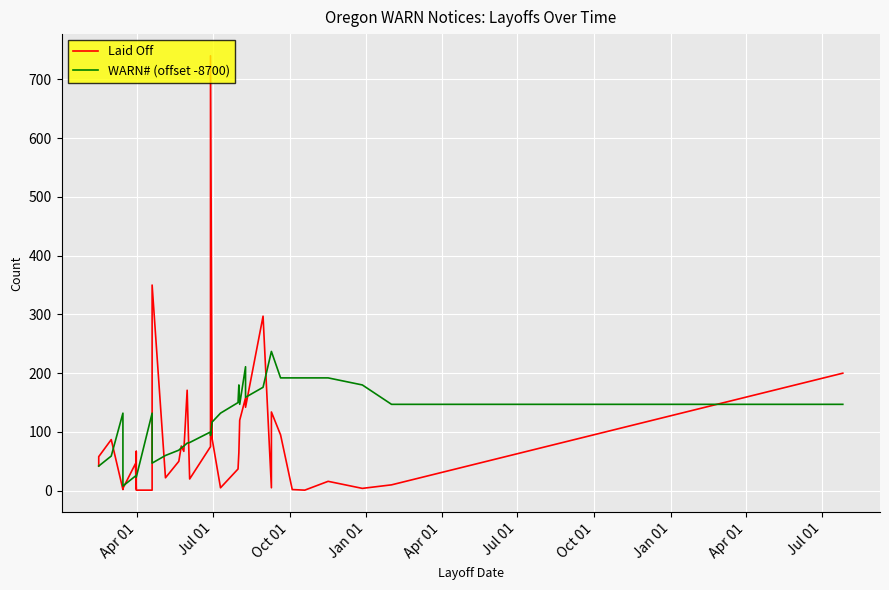

After their last crossing, which series has the higher values: WARN# (offset -8700) or Laid Off?

Laid Off